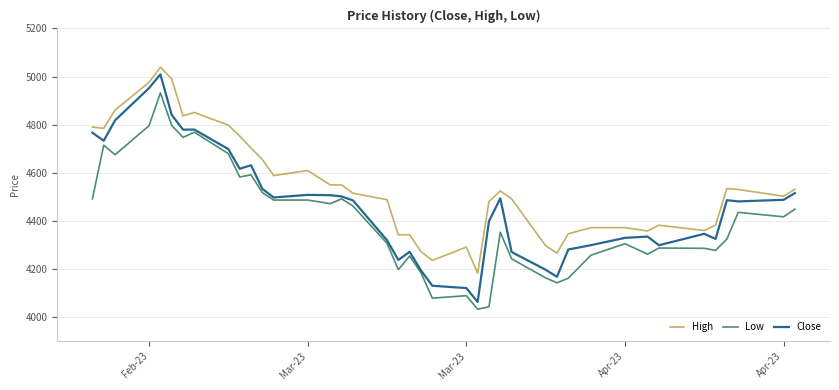

What is the smallest value displayed?

4032.1